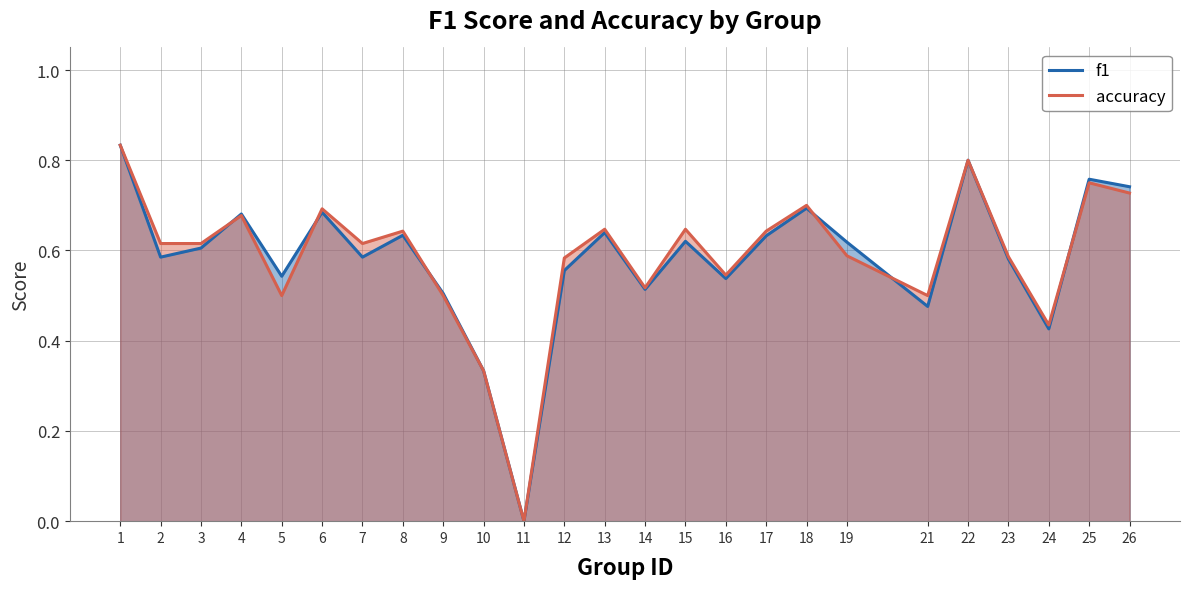

Which series has the widest spread of values?

f1